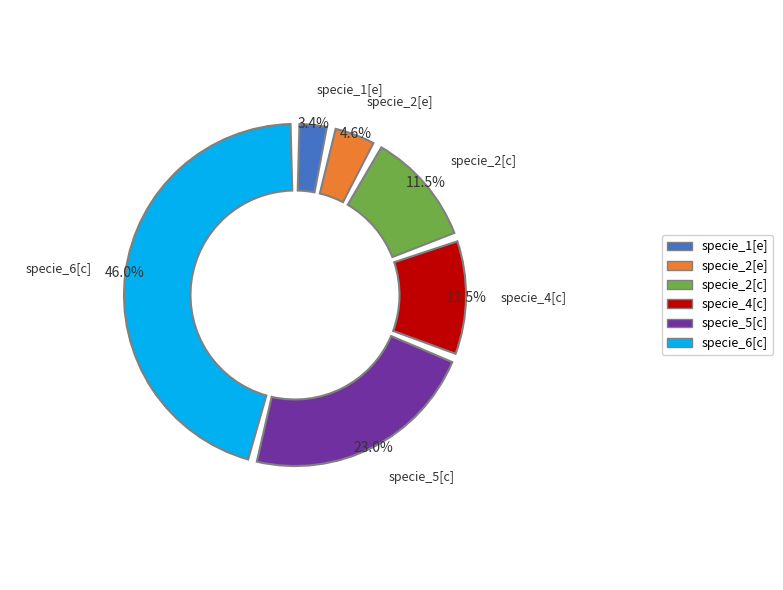

Is the sum of specie_5[c] and specie_2[e] greater than half?

No